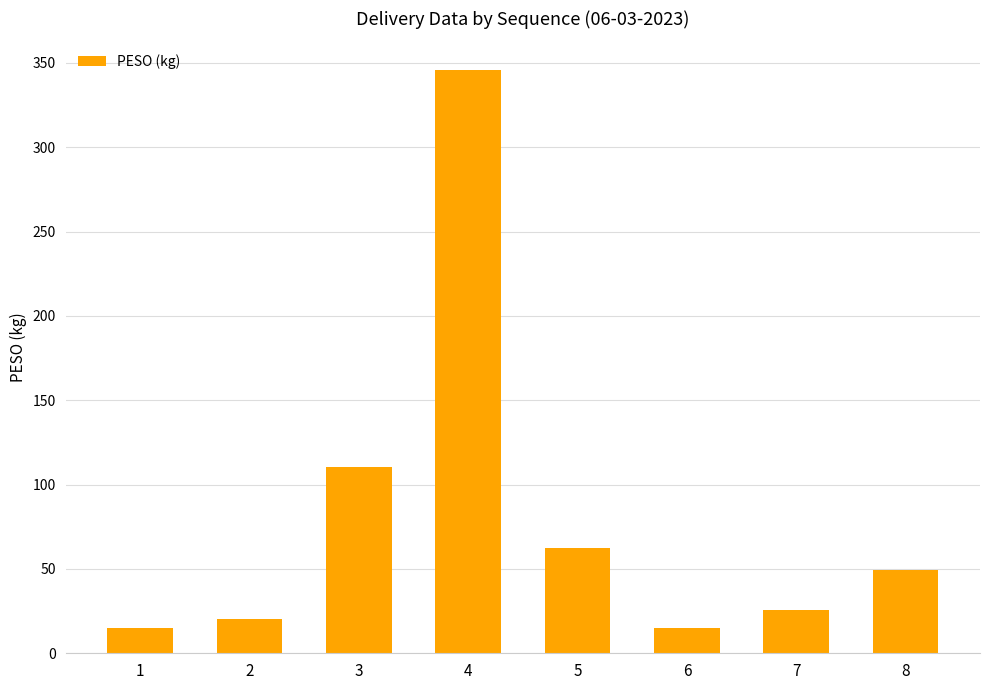

How many bars are there in total?

8